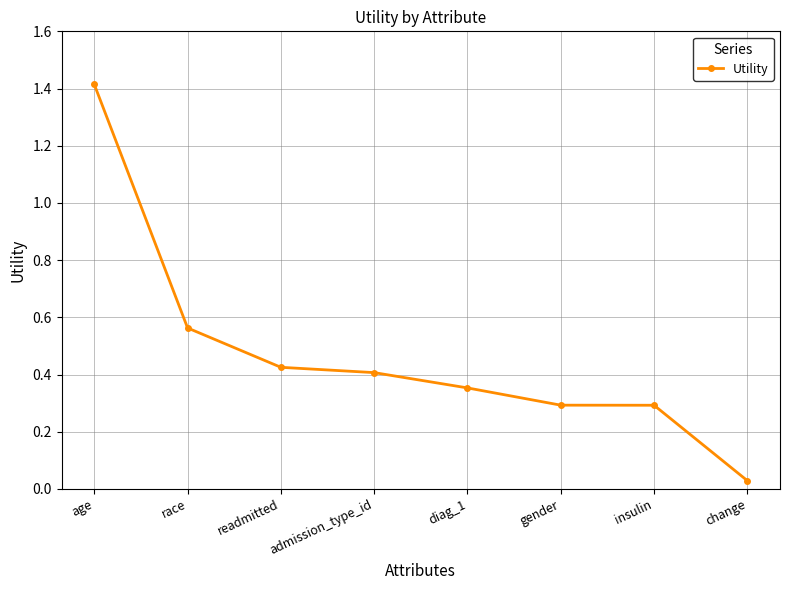

Between insulin and age, which is larger?

age